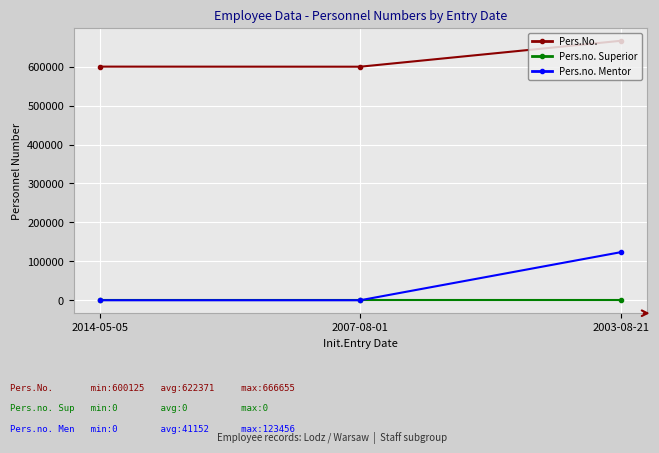

What is the label of the 3rd point from the right?

2014-05-05